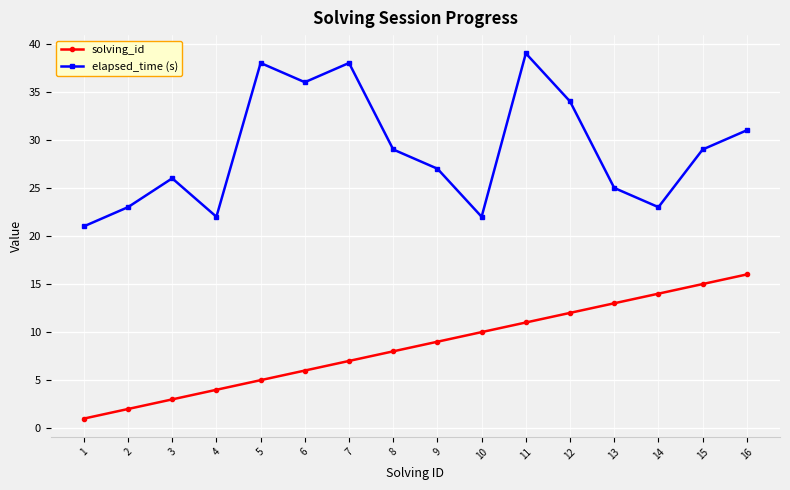

Which series has the largest total across all categories?

elapsed_time (s)